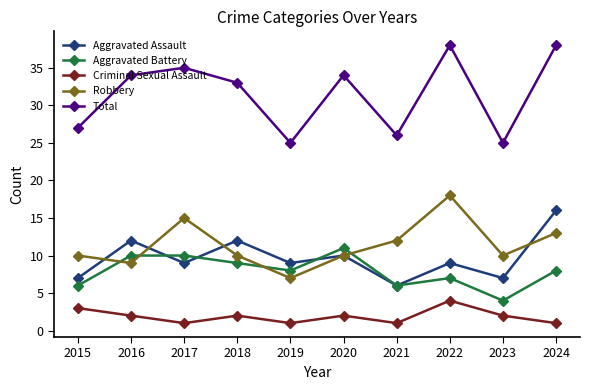

What is the sum of all Aggravated Assault values?

97